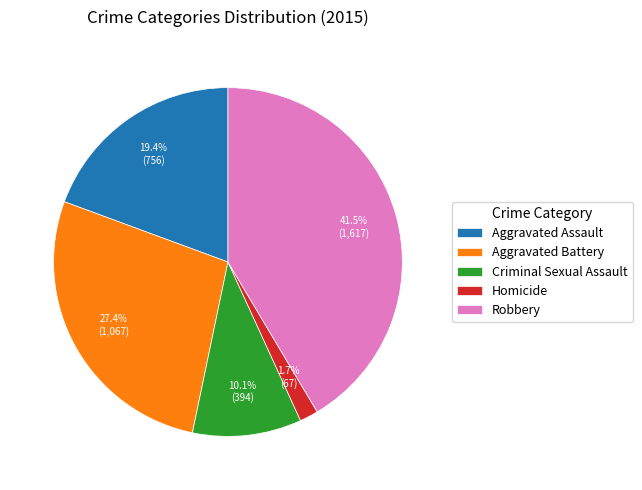

Approximately how many times larger is the value at Homicide compared to Criminal Sexual Assault?

0.2